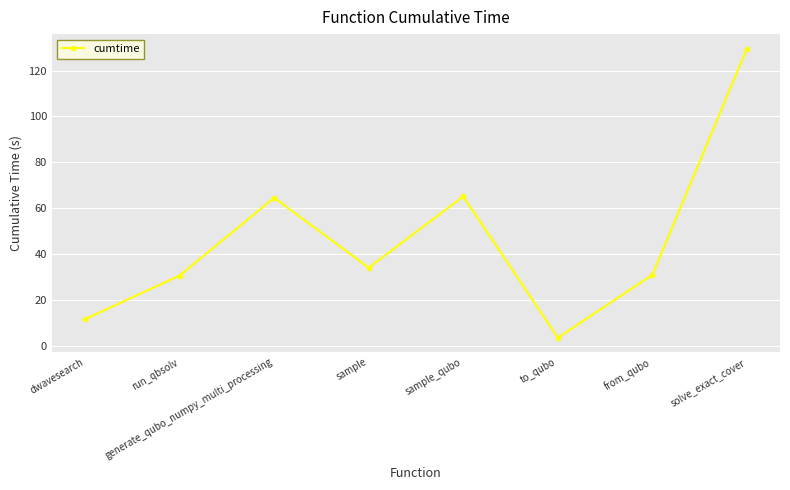

What is the difference between the maximum and second lowest values?

118.1